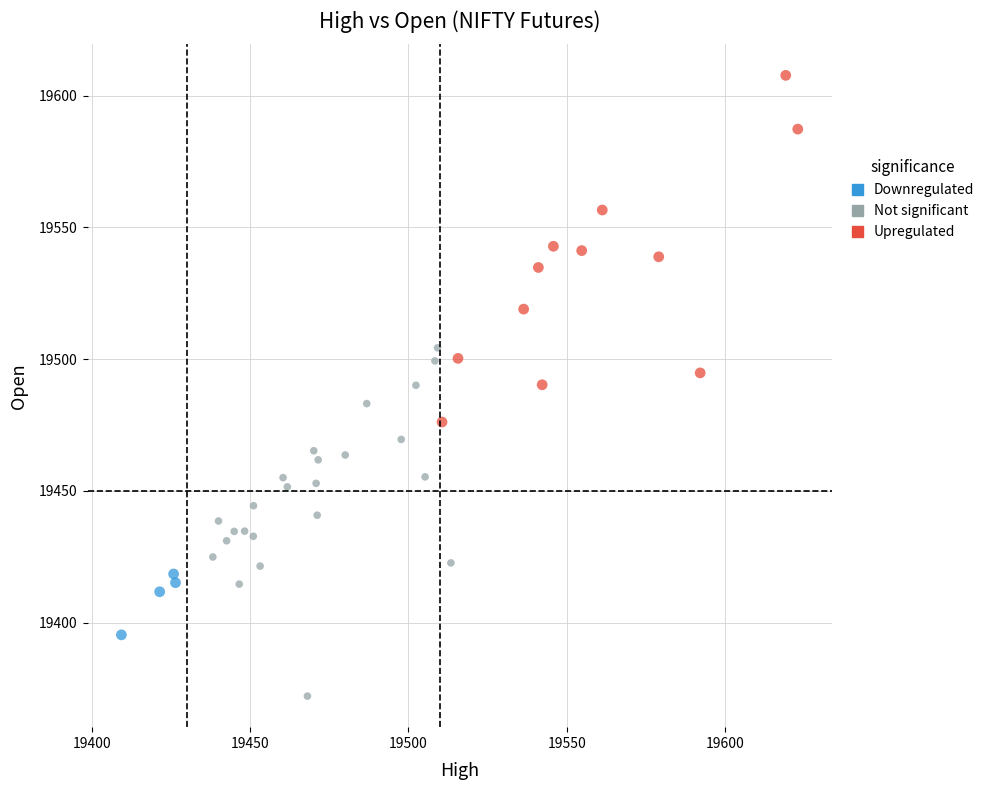

Which series reaches the minimum Y coordinate?

Not significant